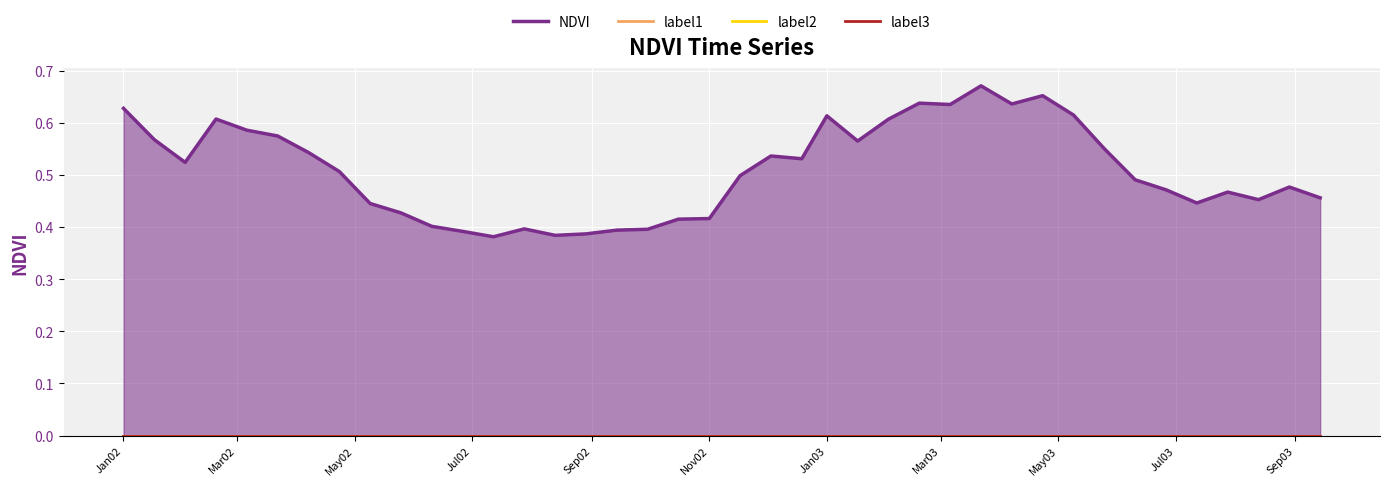

What are all the series names shown in the legend?

NDVI, label1, label2, label3